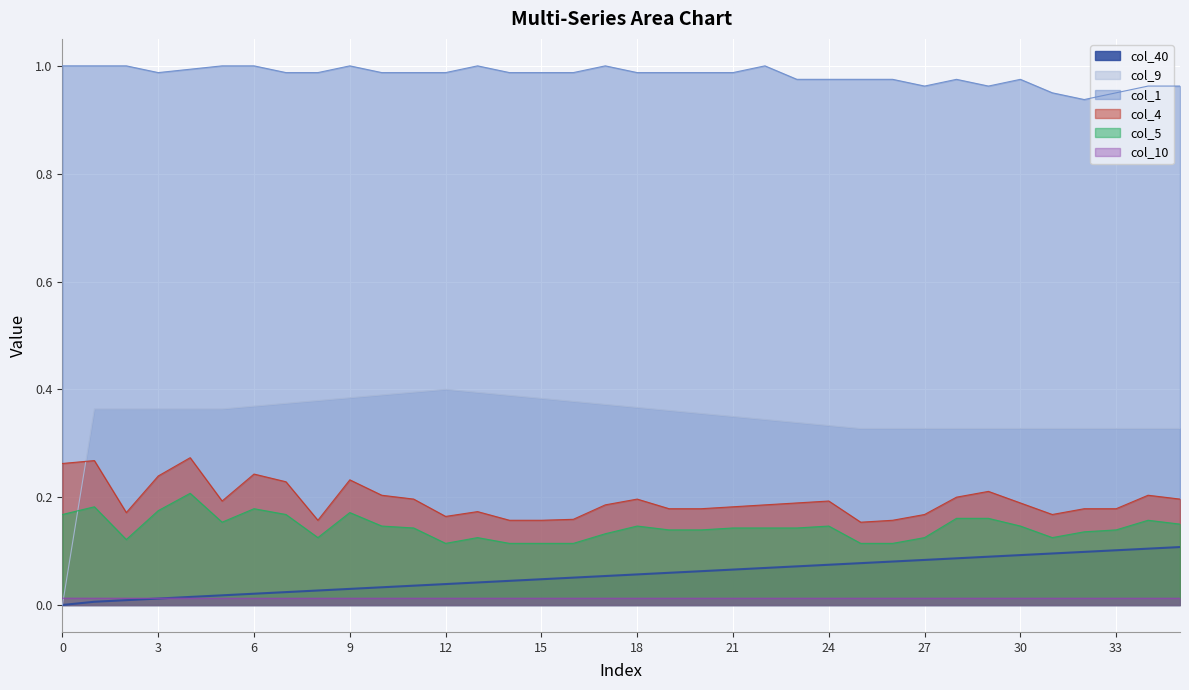

How many interior local valleys does the col_1 series have?

4